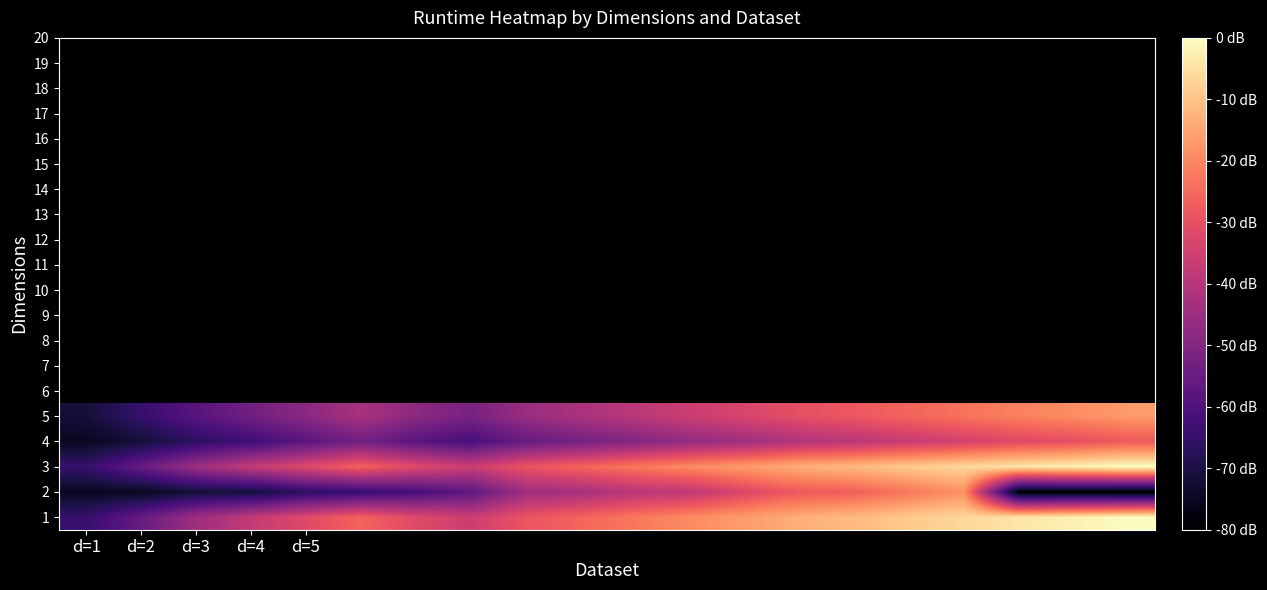

Reading left to right, extract all data points from this chart.

1: 1.3	2.0	2.9	3.5	3.9	4.4	4.0	3.6	4.2	4.4	4.7	5.0	5.2	5.5	5.6	5.8	6.0	6.2	6.4	6.6
2: 0.4	0.4	0.7	0.7	1.1	1.3	1.5	1.9	2.9	3.0	3.3	3.4	3.9	4.3	4.3	4.7	5.0	0.0	0.0	0.0
3: 1.3	2.0	2.9	3.5	3.9	4.4	4.0	3.6	4.2	4.4	4.7	5.0	5.2	5.5	5.6	5.8	6.0	6.2	6.4	6.6
4: 0.4	0.7	1.1	1.4	1.8	2.2	1.8	1.5	2.0	2.3	2.5	2.7	2.9	3.2	3.3	3.5	3.7	3.9	4.1	4.3
5: 0.7	1.3	1.8	2.2	2.6	3.1	2.6	2.3	2.8	3.1	3.3	3.6	3.8	4.1	4.2	4.4	4.6	4.8	5.0	5.2